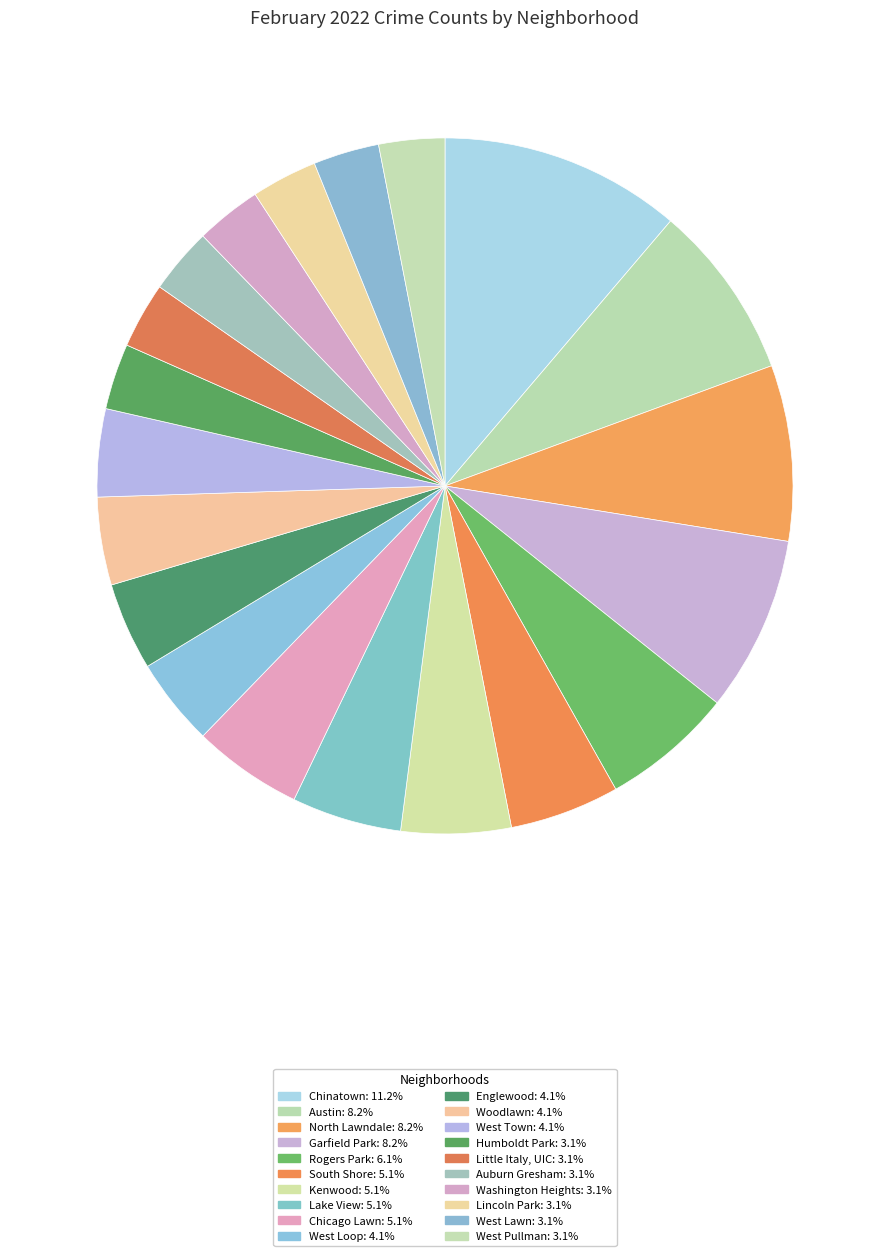

How many segments does this pie chart have?

20